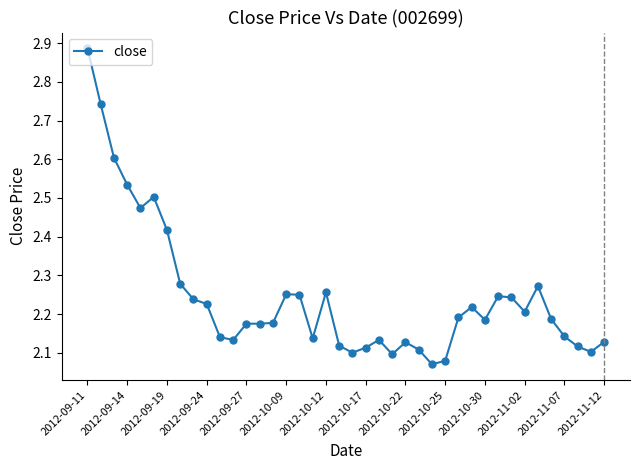

True or false: there are more than 1 points higher than both neighbors.

True